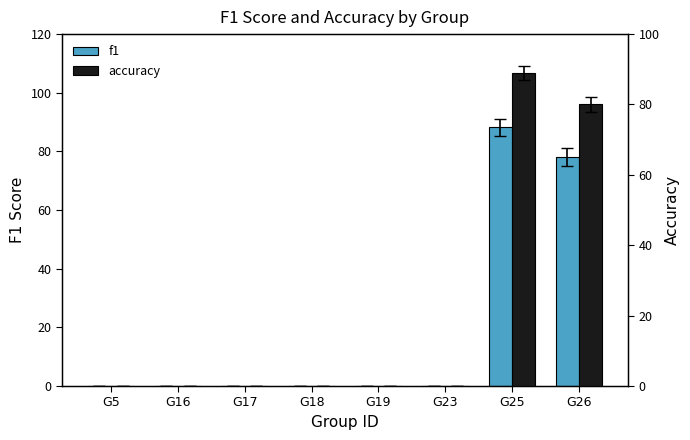

Rank the series by their maximum value, from lowest to highest.

f1, accuracy